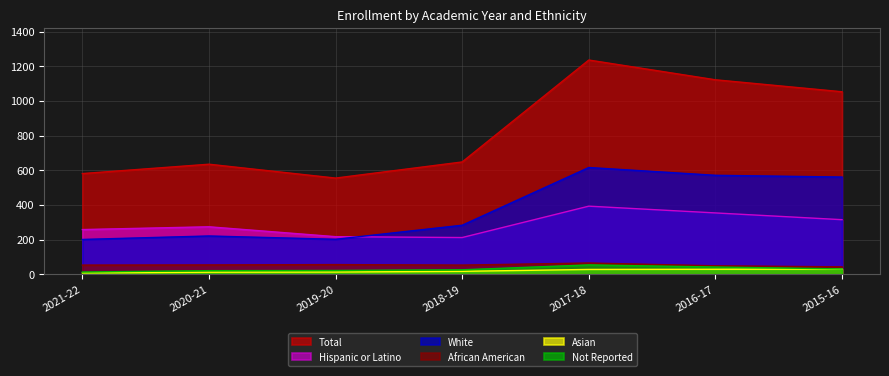

What is the sum of the White values at 2019-20 and 2017-18?

818